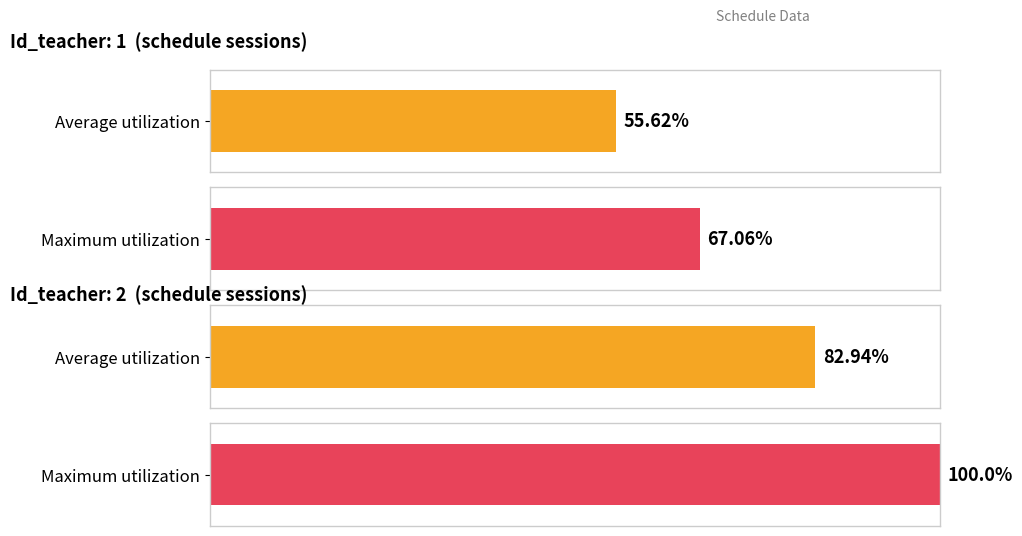

Is it true that Maximum utilization equals 114.0 at Id_teacher 1?

False